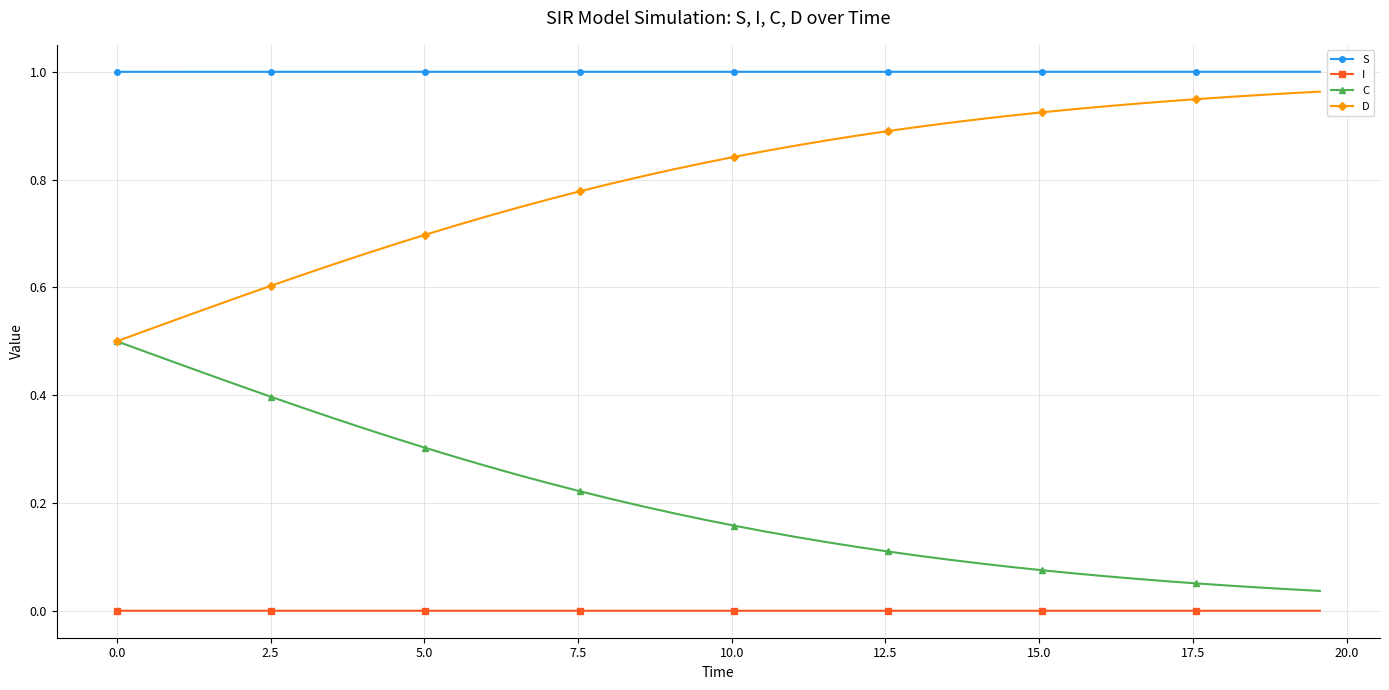

Which series has the largest total across all categories?

S